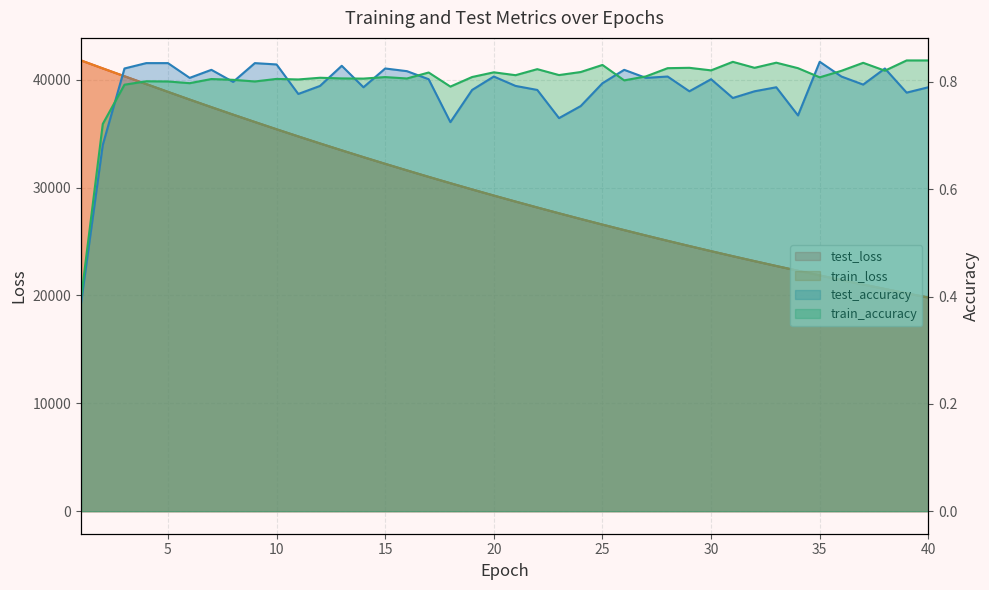

Reading left to right, extract all data points from this chart.

test_loss: 41782.8	41044.4	40316.7	39592.1	38869.9	38154.3	37451.5	36757.2	36075.8	35401.0	34738.6	34087.3	33447.2	32816.5	32197.7	31589.5	30990.4	30402.4	29824.7	29256.9	28699.2	28151.2	27612.8	27084.0	26564.6	26055.1	25553.5	25061.3	24577.8	24103.1	23636.7	23179.0	22729.2	22287.8	21854.6	21428.8	21010.8	20600.6	20197.6	19802.1
train_loss: 41782.0	41044.7	40317.3	39593.2	38870.7	38154.2	37451.3	36757.1	36076.4	35400.9	34738.4	34087.0	33447.3	32816.4	32197.6	31589.6	30990.2	30402.0	29824.4	29256.9	28699.0	28151.0	27612.3	27083.5	26564.2	26055.0	25553.4	25060.9	24577.5	24102.8	23636.3	23178.5	22728.8	22287.3	21854.4	21428.5	21010.4	20600.4	20197.1	19801.7
test_accuracy: 0.4	0.7	0.8	0.8	0.8	0.8	0.8	0.8	0.8	0.8	0.8	0.8	0.8	0.8	0.8	0.8	0.8	0.7	0.8	0.8	0.8	0.8	0.7	0.8	0.8	0.8	0.8	0.8	0.8	0.8	0.8	0.8	0.8	0.7	0.8	0.8	0.8	0.8	0.8	0.8
train_accuracy: 0.4	0.7	0.8	0.8	0.8	0.8	0.8	0.8	0.8	0.8	0.8	0.8	0.8	0.8	0.8	0.8	0.8	0.8	0.8	0.8	0.8	0.8	0.8	0.8	0.8	0.8	0.8	0.8	0.8	0.8	0.8	0.8	0.8	0.8	0.8	0.8	0.8	0.8	0.8	0.8